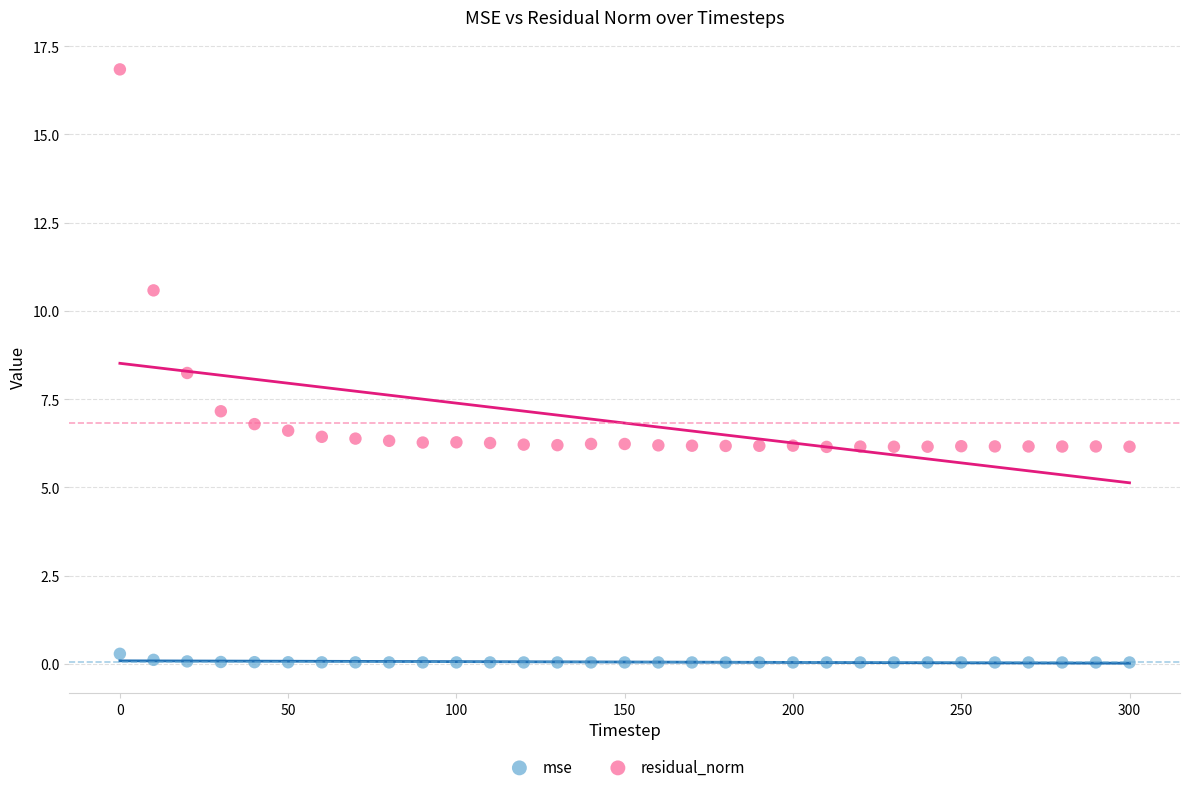

Which series has the widest spread of Y values?

residual_norm